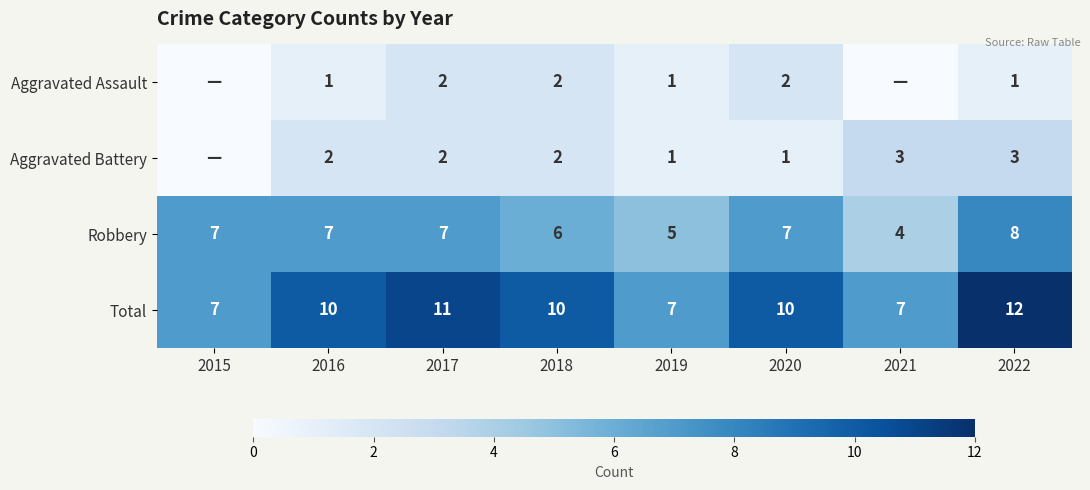

What is the difference between the Total values at 2019 and 2017?

4